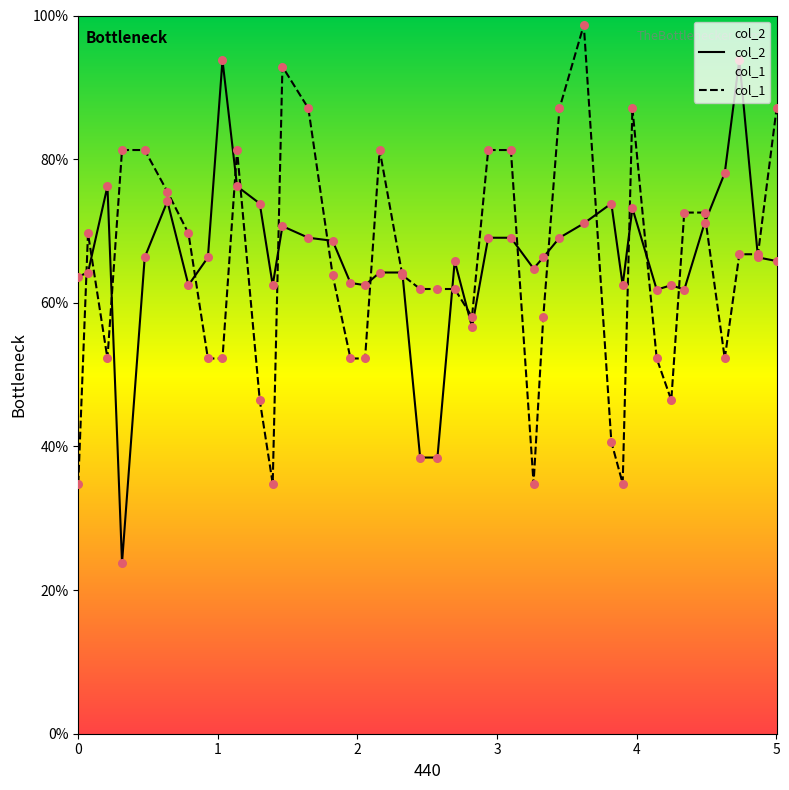

Which series has the largest range (max minus min)?

col_2